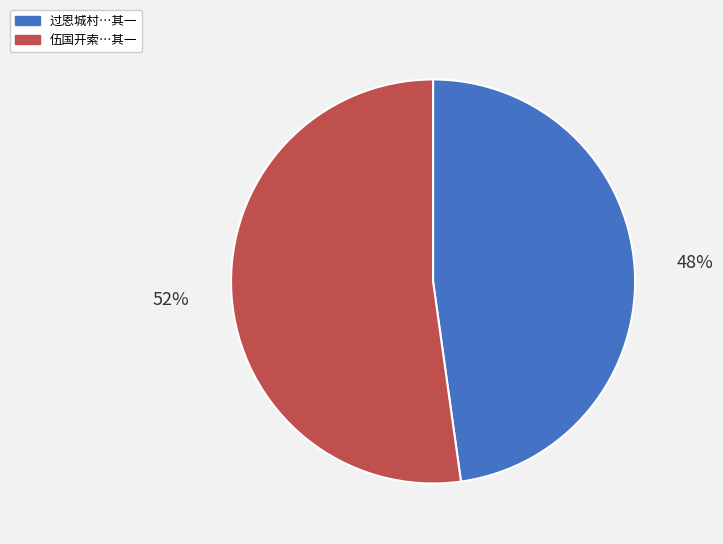

Is there any slice that represents more than half of the pie?

Yes